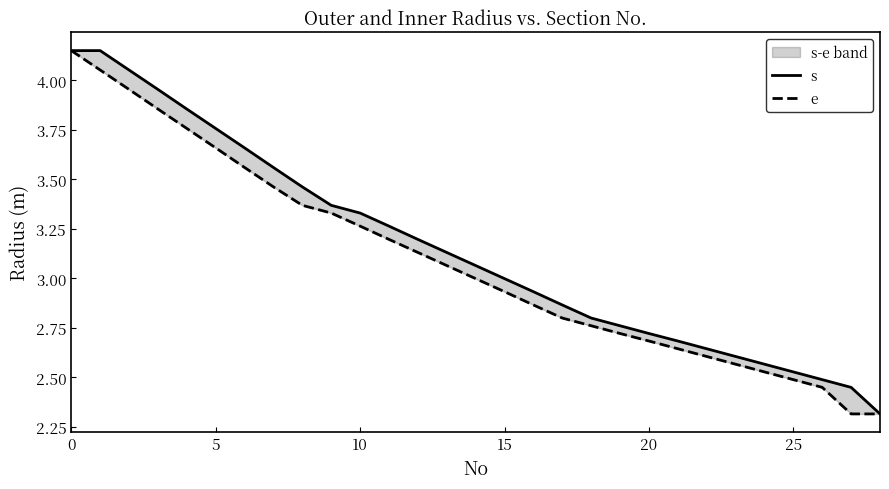

True or false: e and s intersect in this chart.

False